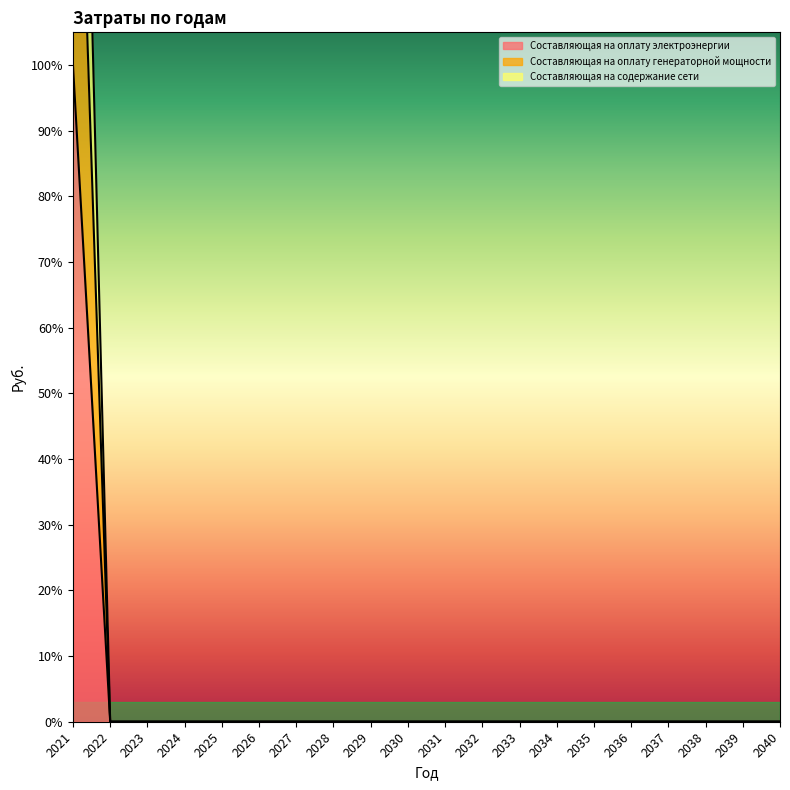

Which category has the lowest value in the Составляющая на оплату генераторной мощности series?

2022